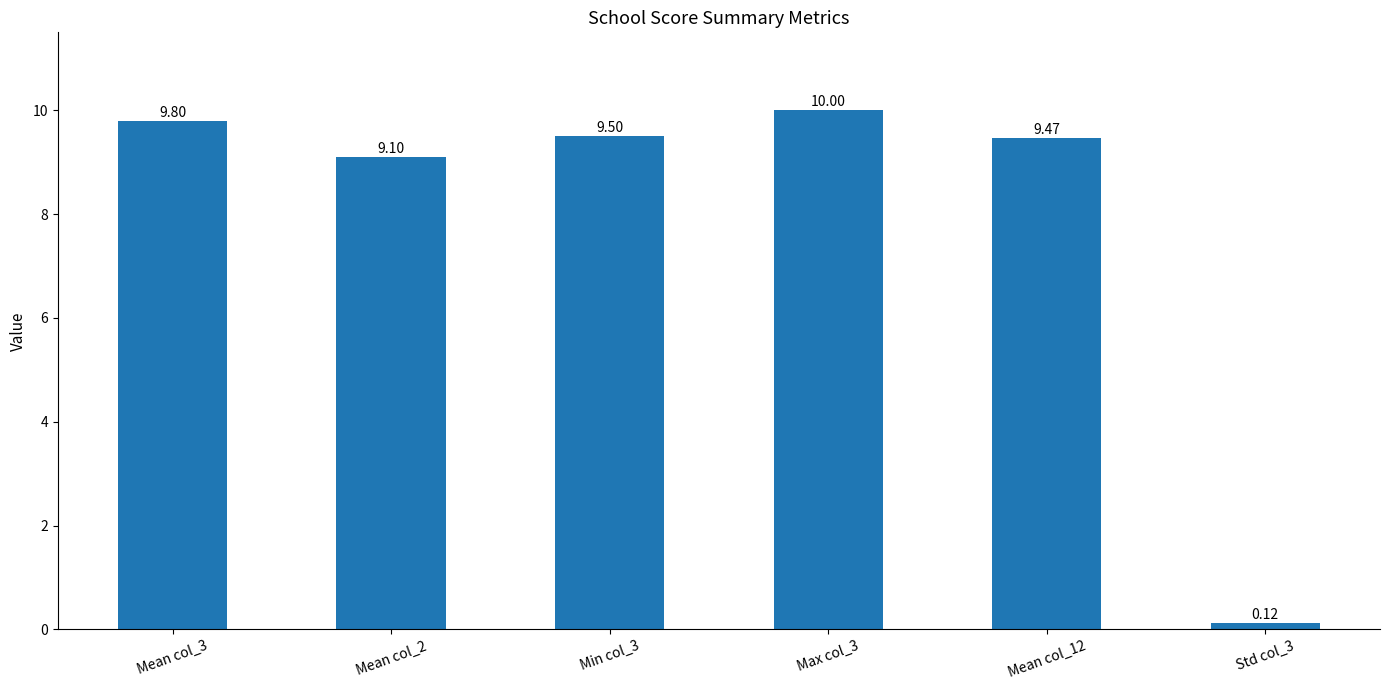

Which label corresponds to the smallest value in the chart?

Std col_3